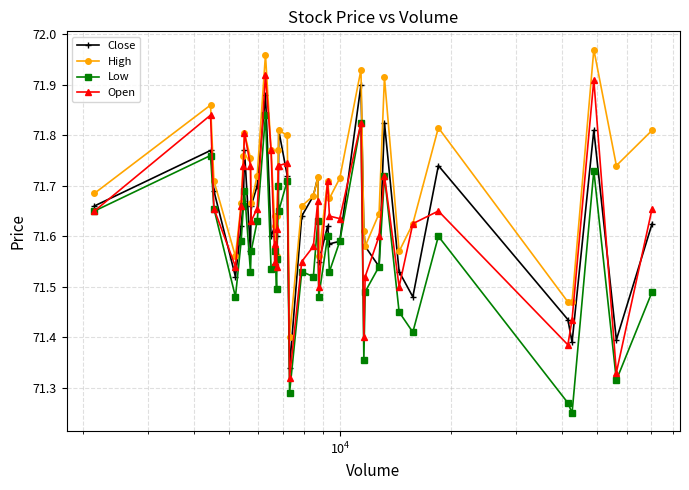

In Close, how many points are higher than both neighbors (excluding endpoints)?

11